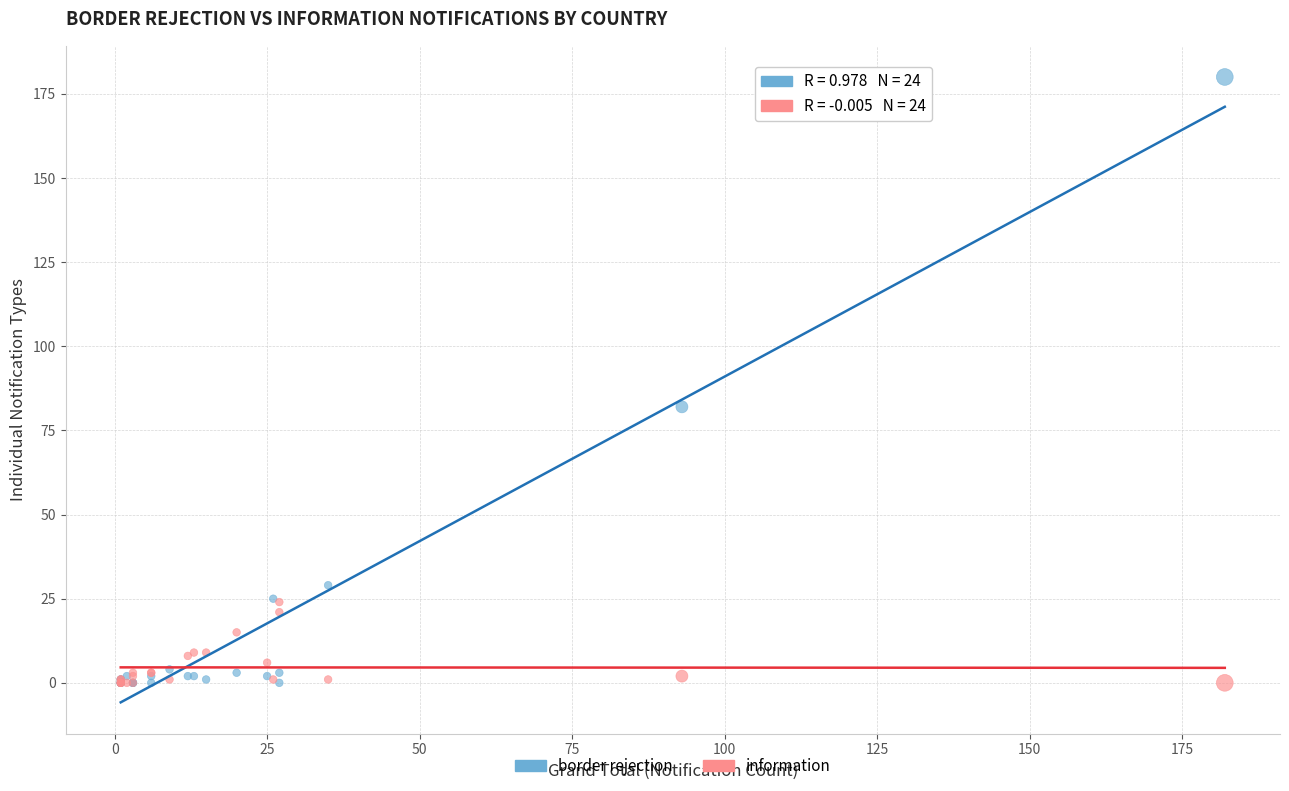

In the border rejection series, what Y value is closest to 90?

82